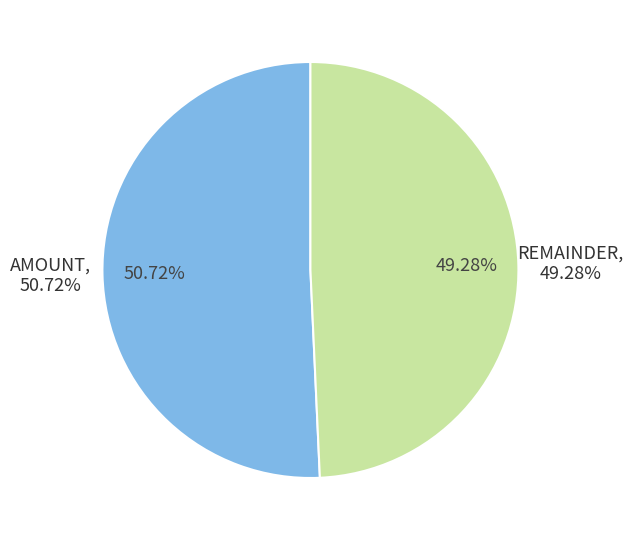

To the nearest percent, what percentage of the pie is REMAINDER?

49%